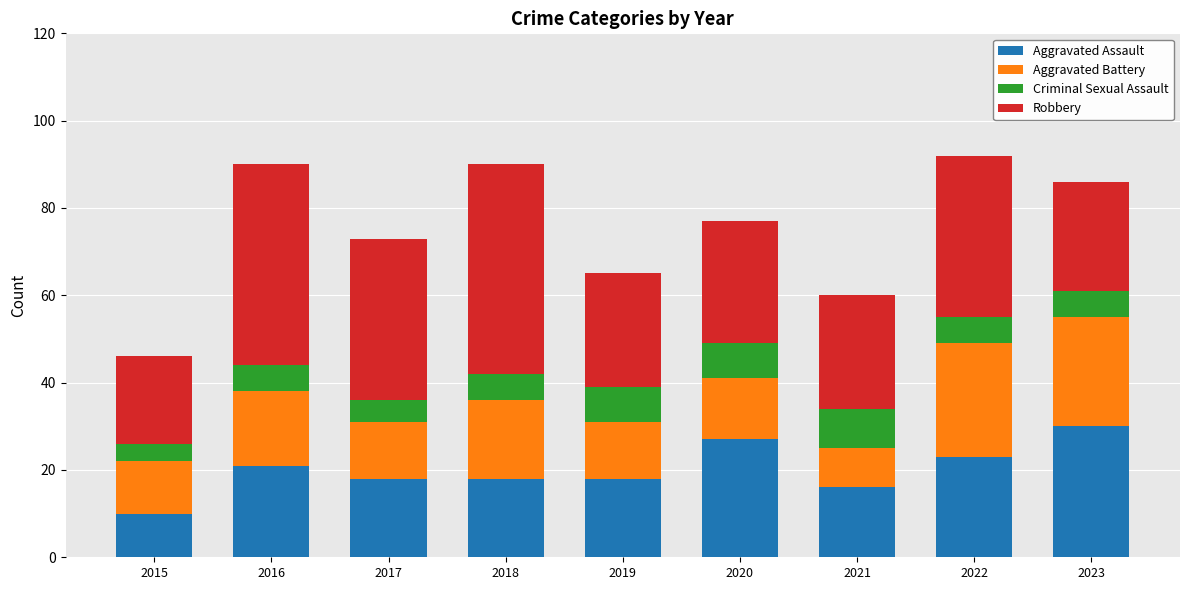

What is the total value across all series at 2015?

46